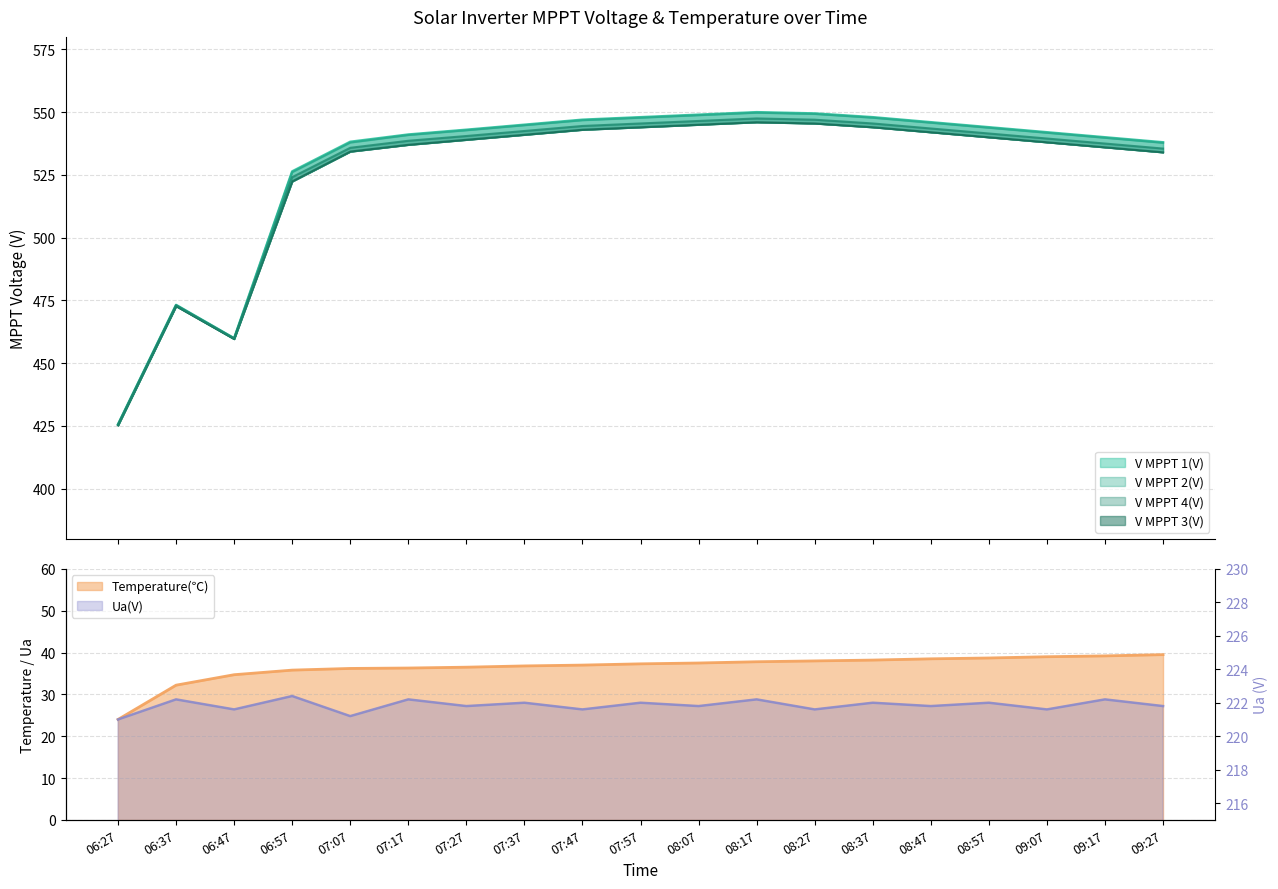

What is the sum of the V MPPT 1(V) values at 06:27 and 06:47?

885.5